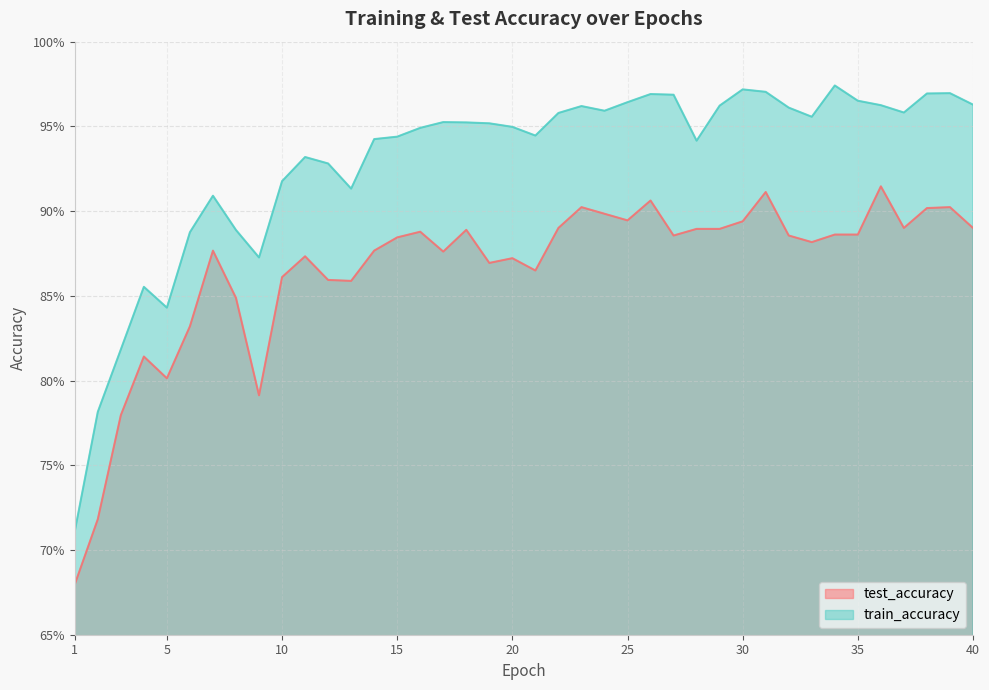

In test_accuracy, how many points are higher than both neighbors (excluding endpoints)?

11